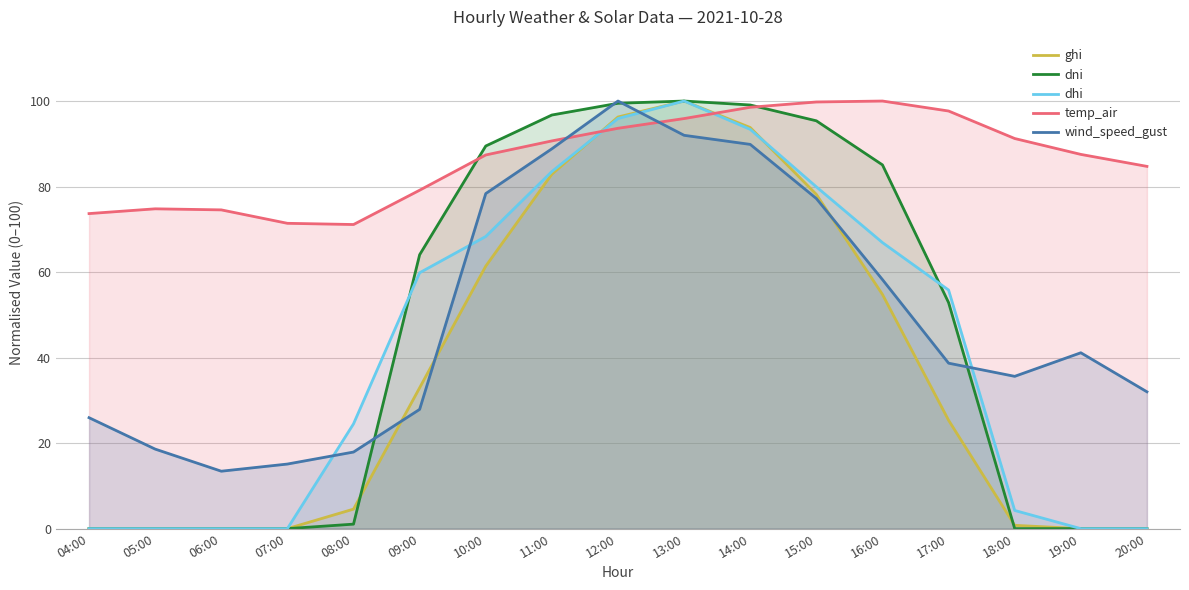

How many lines are shown in the chart?

5